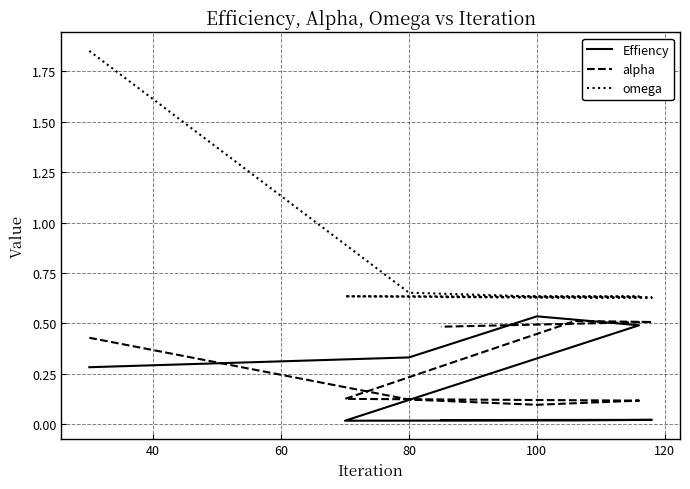

At 80, list the series in order from smallest to largest.

alpha, Effiency, omega